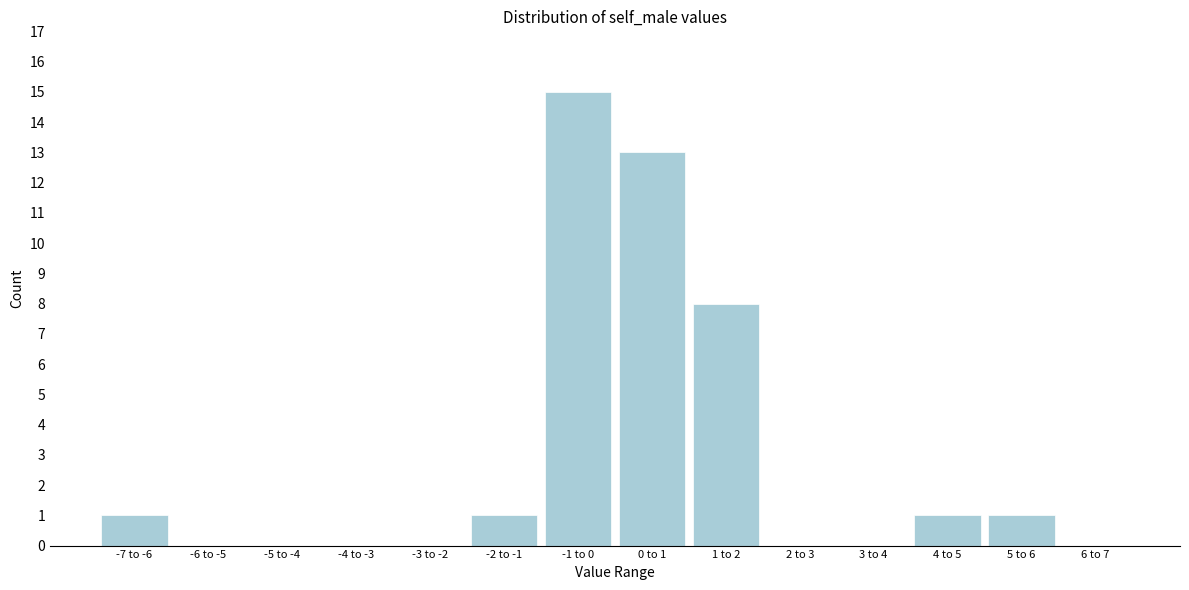

Reading left to right, list all the values displayed in this chart.

-7 to -6=1	-6 to -5=0	-5 to -4=0	-4 to -3=0	-3 to -2=0	-2 to -1=1	-1 to 0=15	0 to 1=13	1 to 2=8	2 to 3=0	3 to 4=0	4 to 5=1	5 to 6=1	6 to 7=0